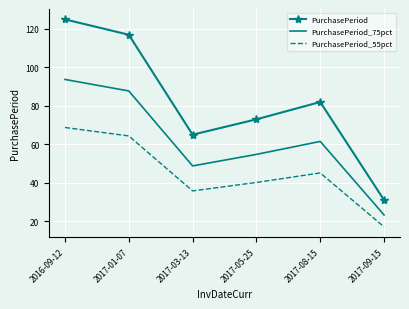

True or false: PurchasePeriod has a value of 99.3 at 2017-05-25.

False